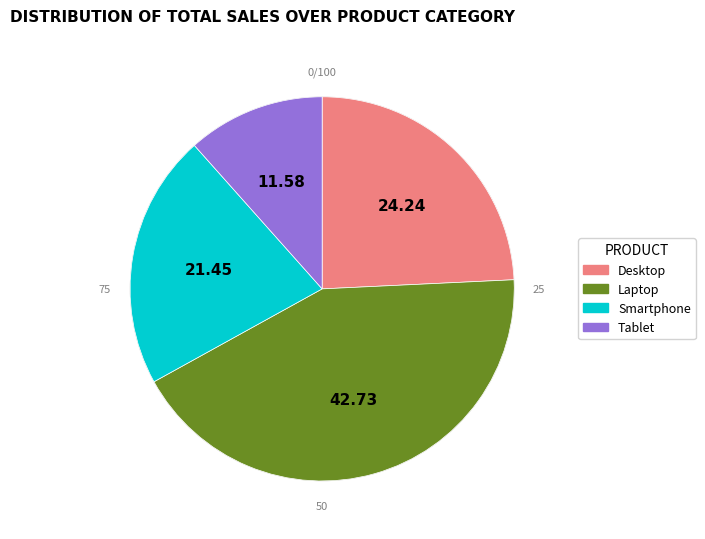

Is it true that Tablet is 12% of the pie?

True